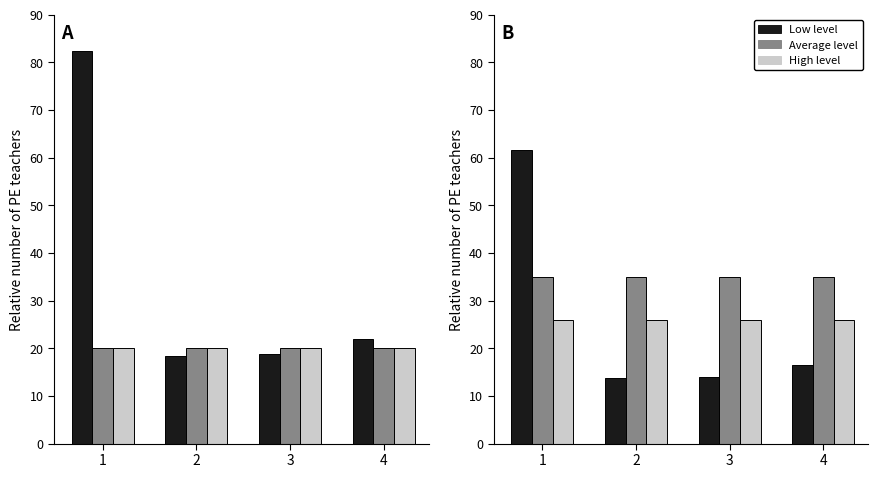

The value of test/acc at 1 is 61.7. True or false?

True